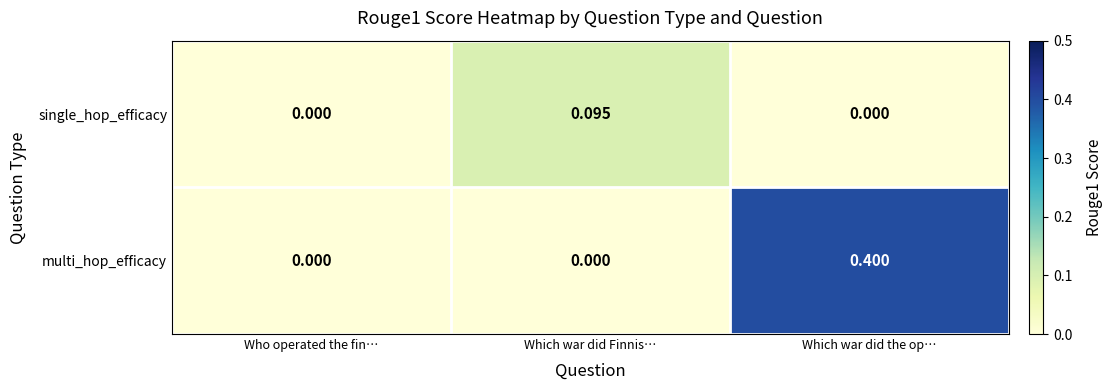

At which category does the chart reach its peak across all series?

Which war did the op…